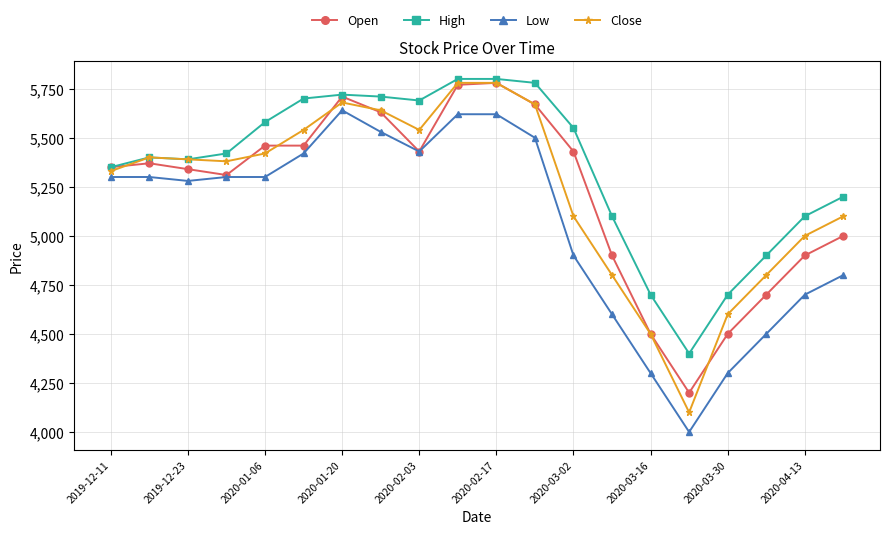

True or false: Close has more than 1 interior local peaks.

True